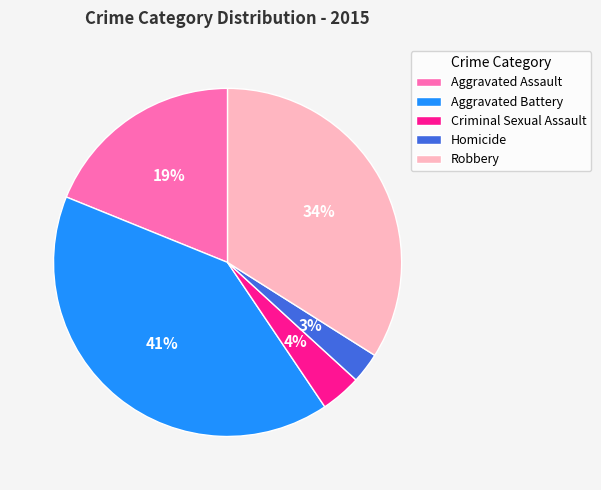

To the nearest percent, what portion does Aggravated Assault represent?

19%